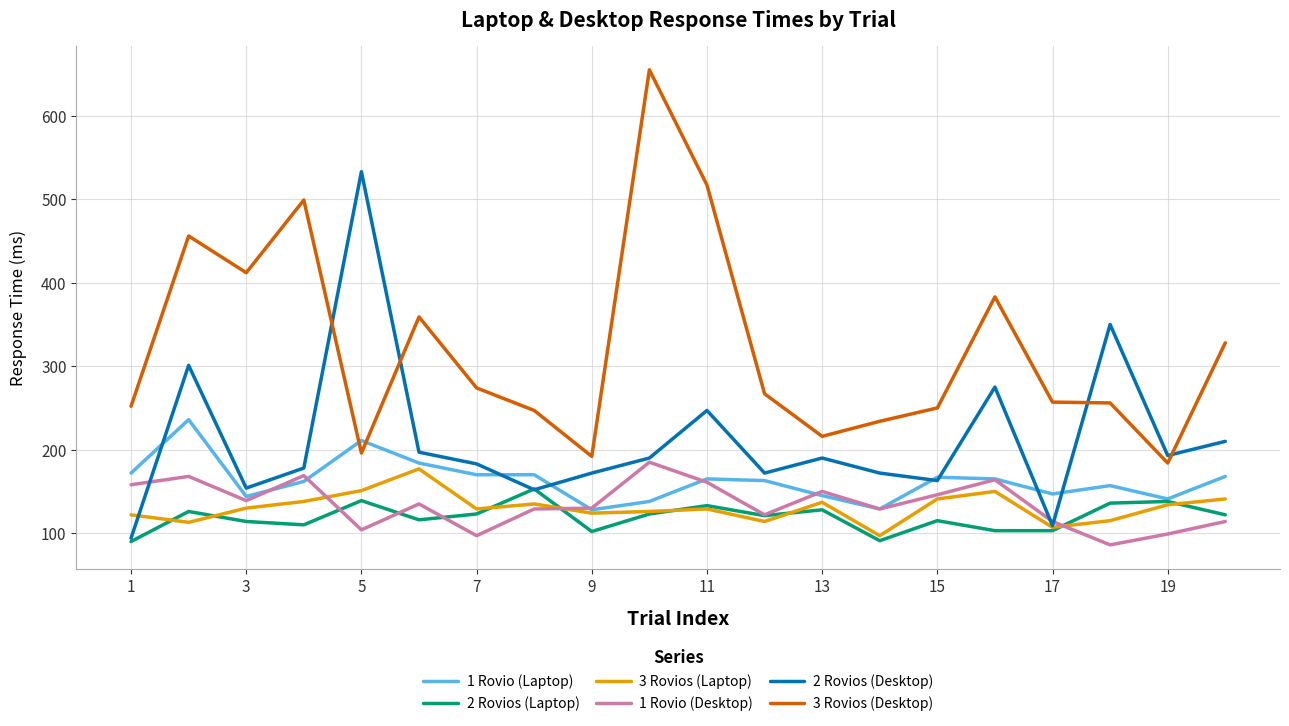

Which series has the largest total across all categories?

3 Rovios (Desktop)